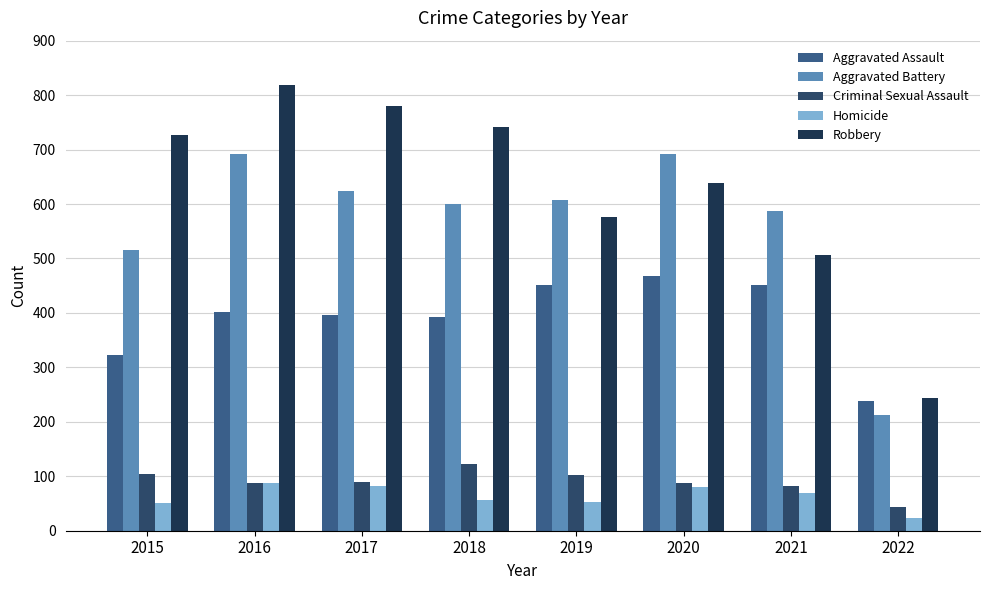

True or false: Criminal Sexual Assault has a value of 34 at 2018.

False